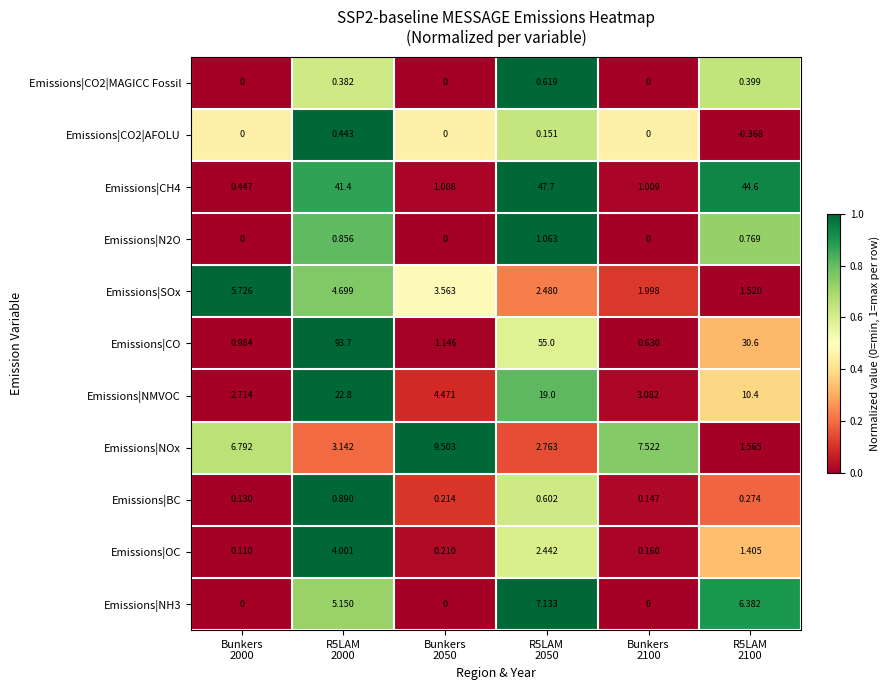

Which series has the largest total across all categories?

Emissions|CO